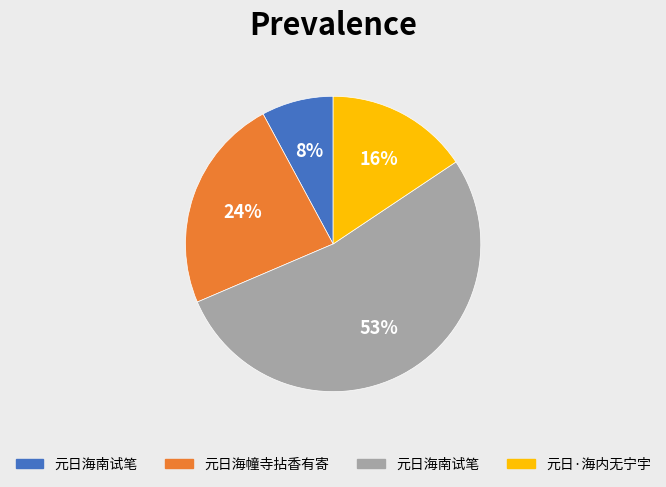

To the nearest percent, what is the difference between the largest and smallest slice percentages?

45%